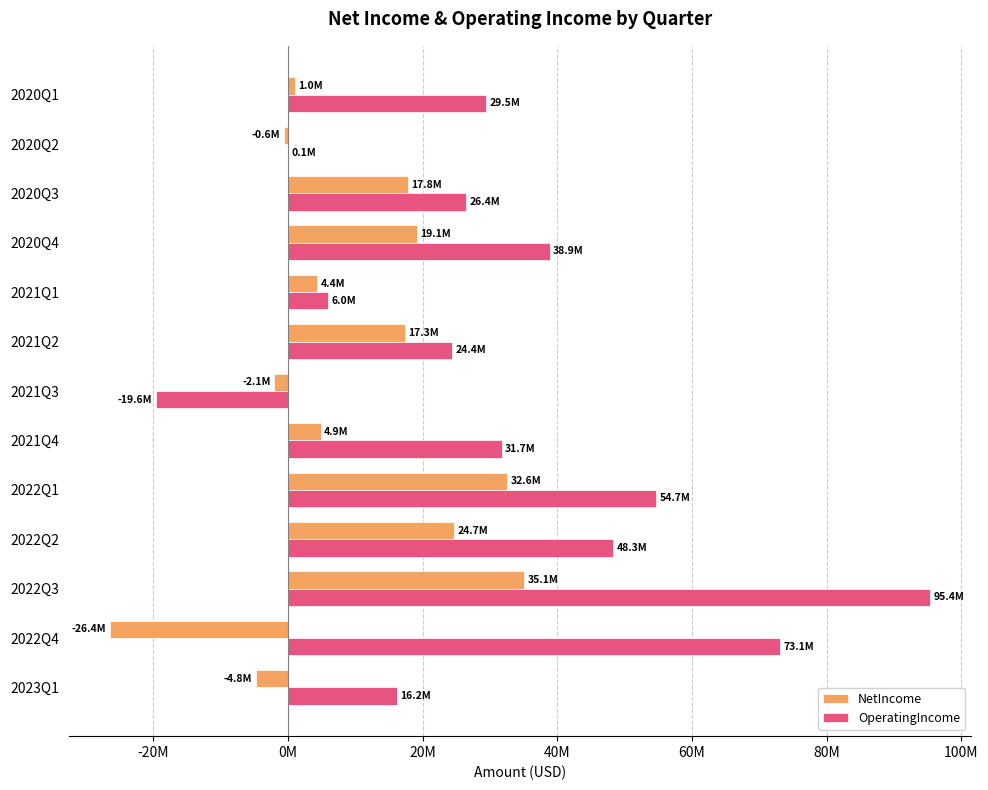

What is the lowest value of the OperatingIncome series?

-19634000